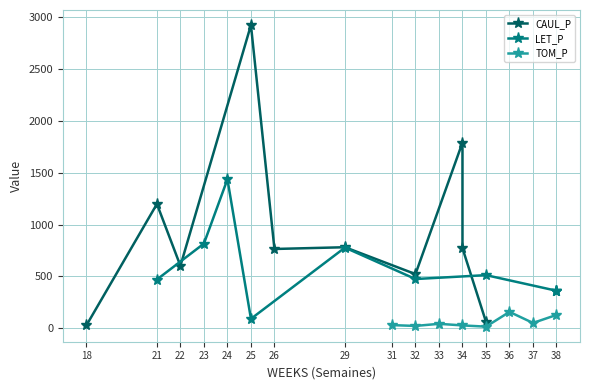

What is the value of the TOM_P point at the 6th from the left?

159.0